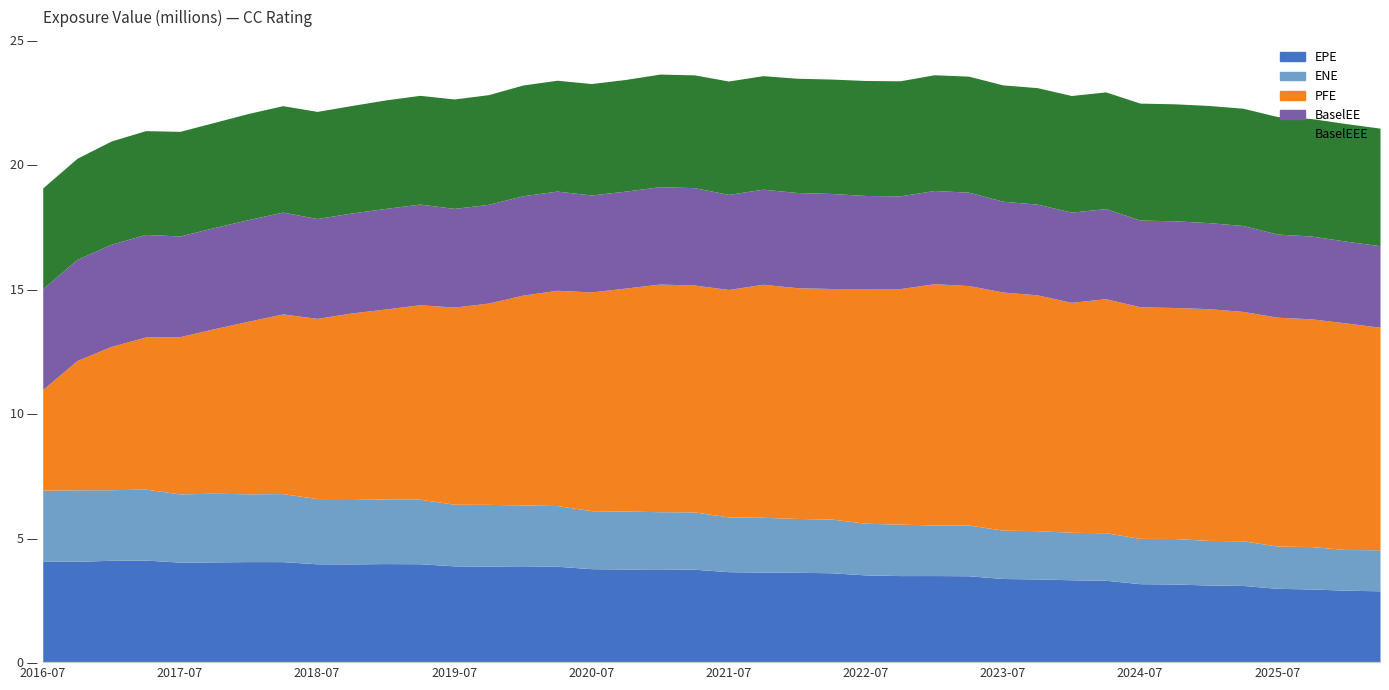

What is the difference between the PFE values at 2018-07-02 and 2023-07-03?

2326919.2